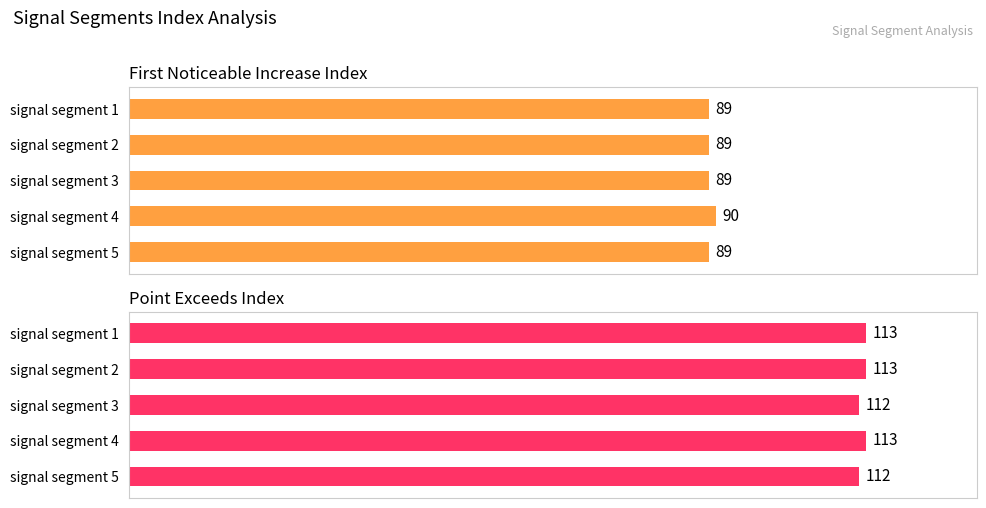

Is it true that First_Noticeable_Increase_Index equals 89 at signal segment 1?

True